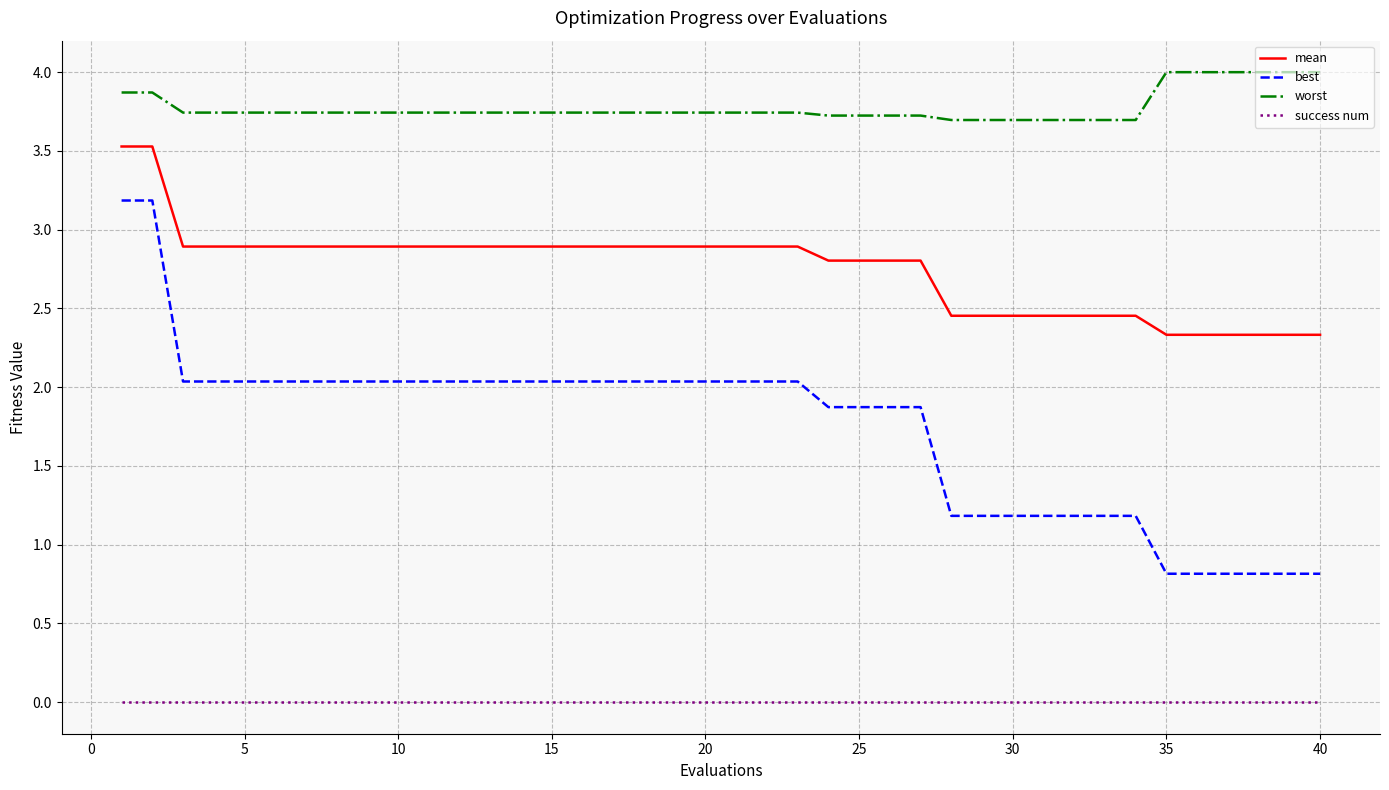

Which series has the largest total across all categories?

worst